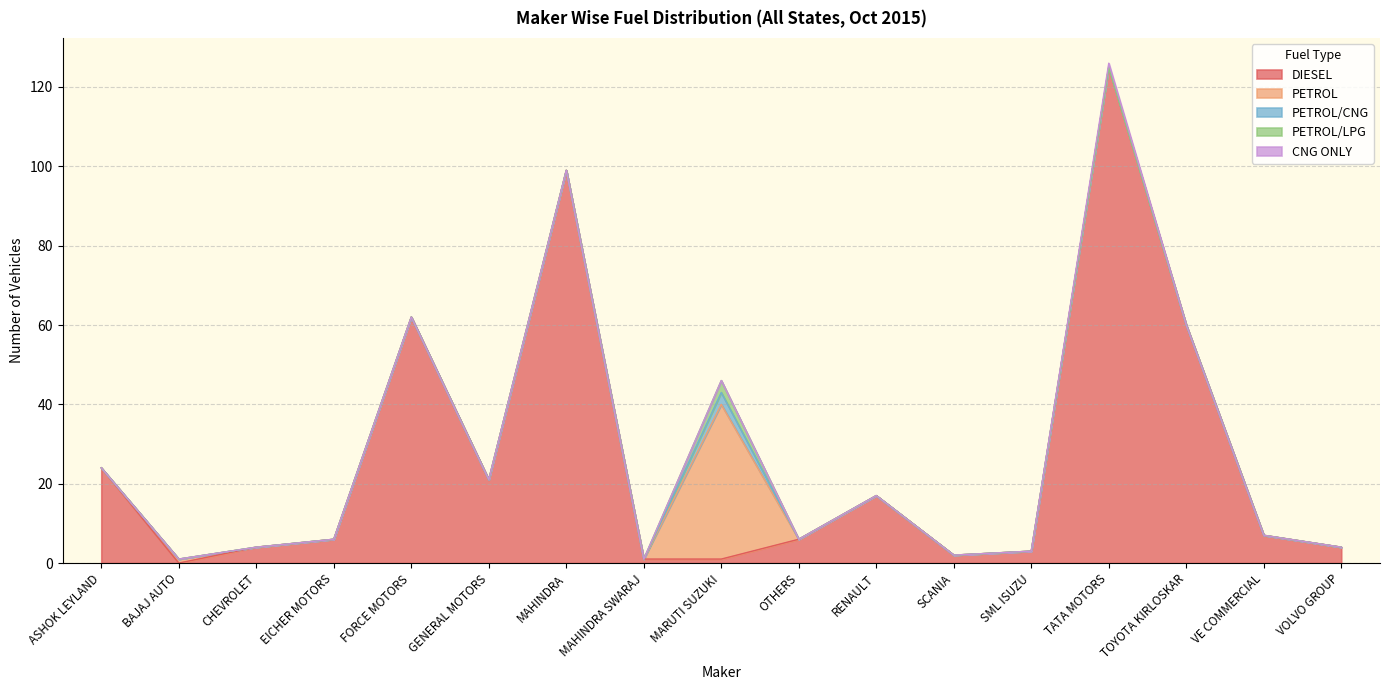

In DIESEL, how many points are lower than both neighbors (excluding endpoints)?

3